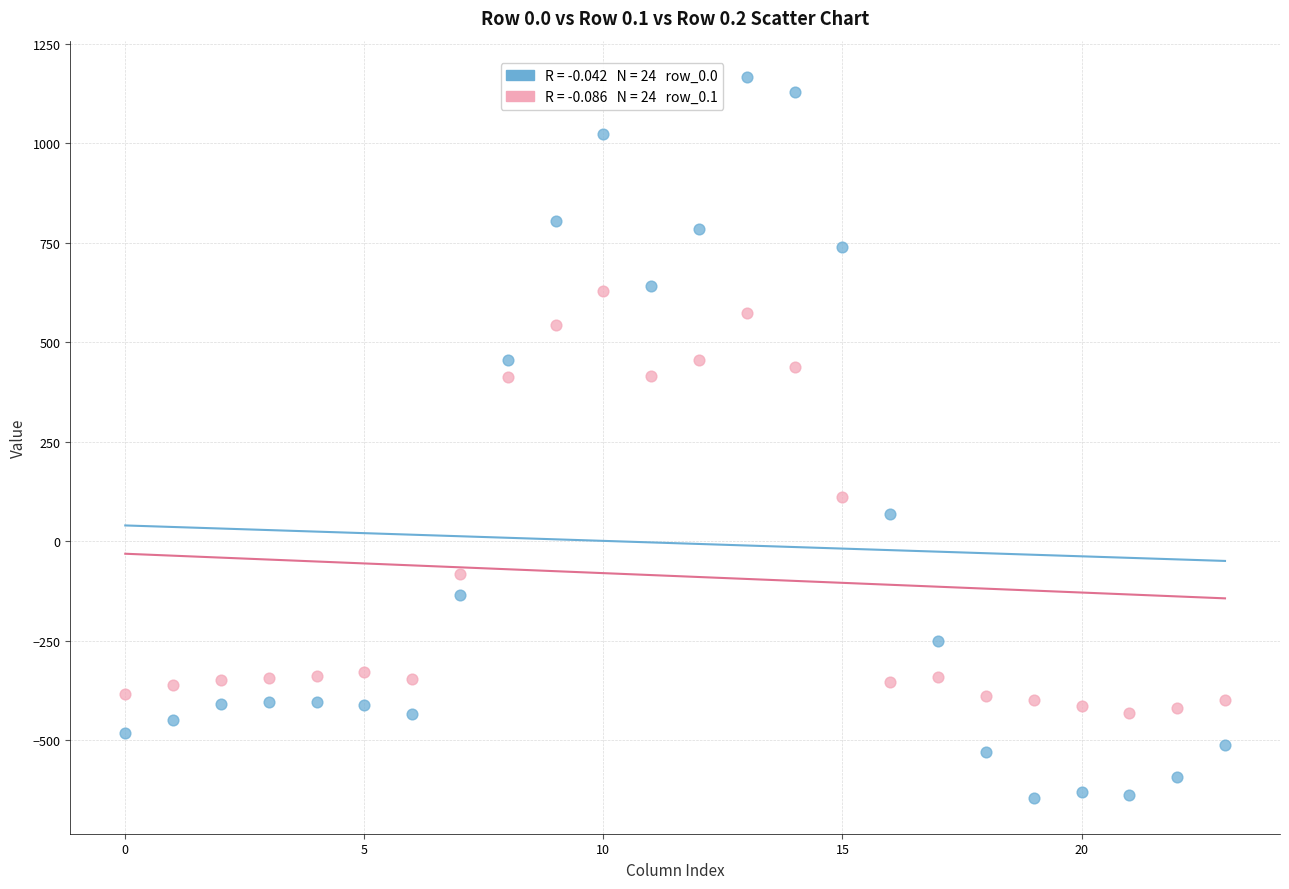

Across all data points, what is the range of Y values (max minus min)?

1811.7